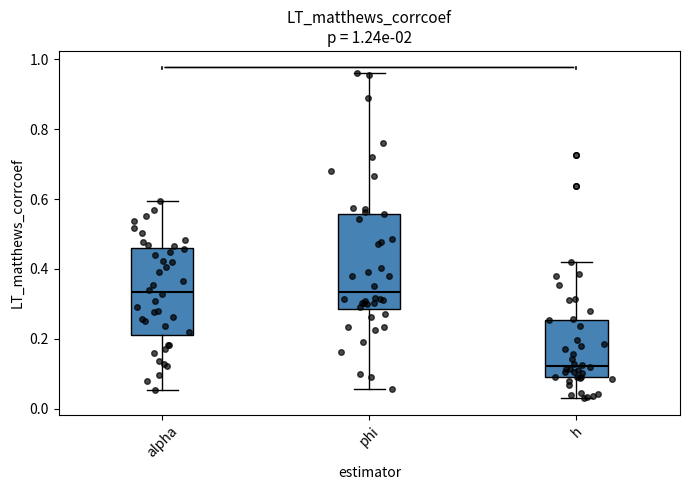

Which box is the tallest, from its lower edge to its upper edge?

phi